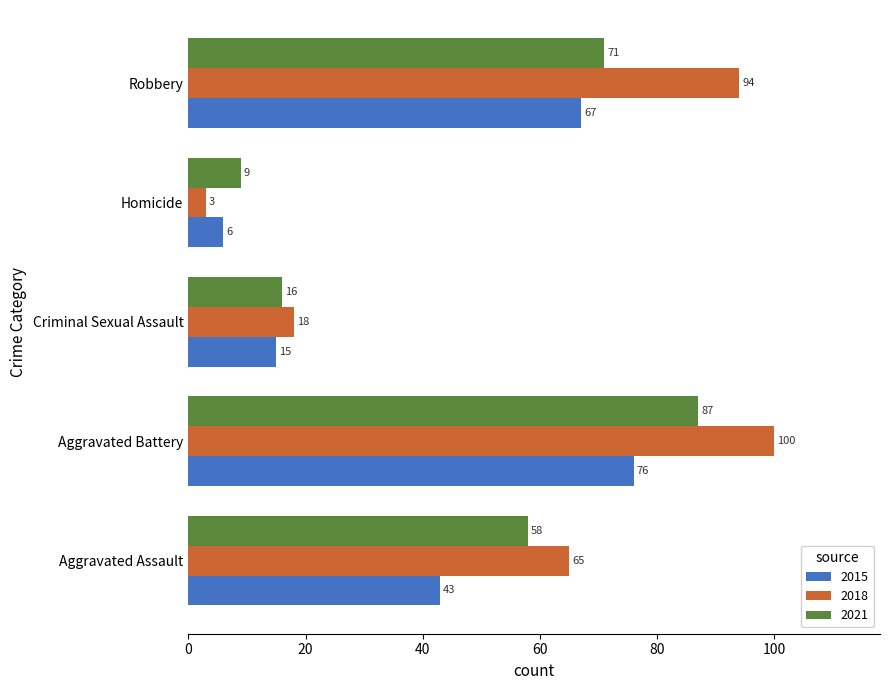

At how many categories does at least one series exceed 91?

2